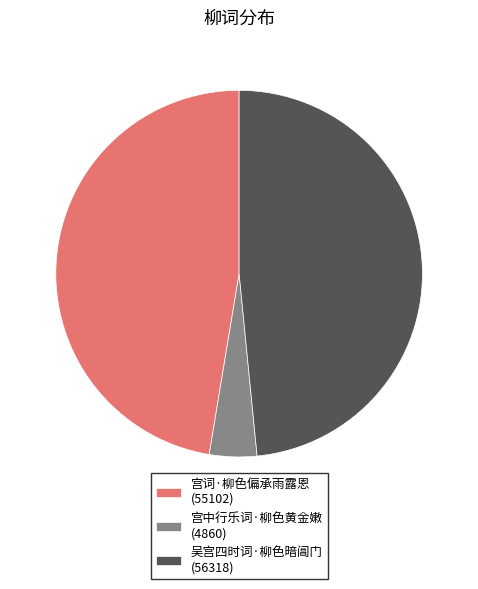

How many segments does this pie chart have?

3